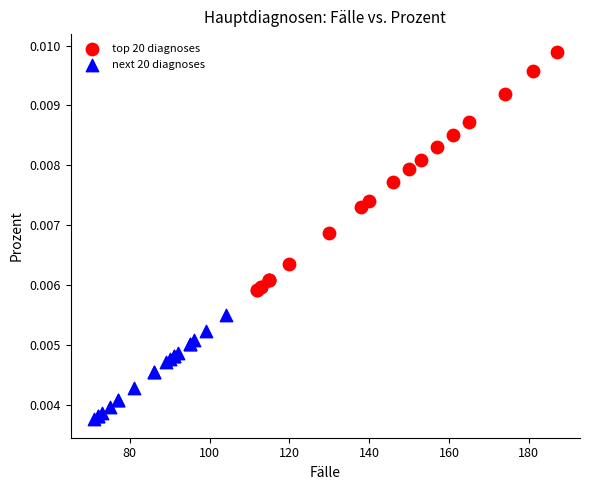

Which series has the largest Y range (max minus min)?

top 20 diagnoses